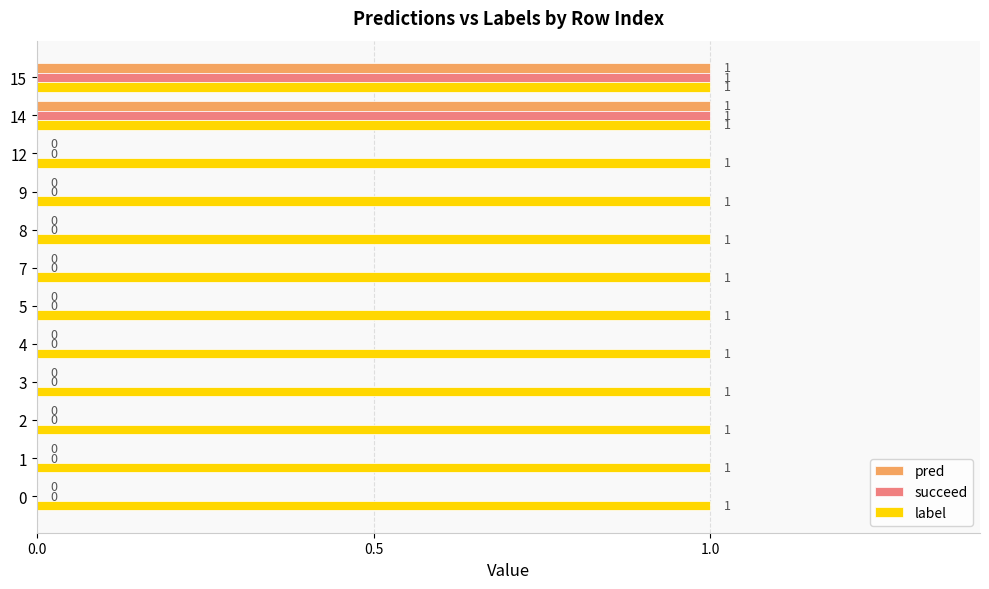

Is the value of succeed at 4 greater than the value of label at 2?

No